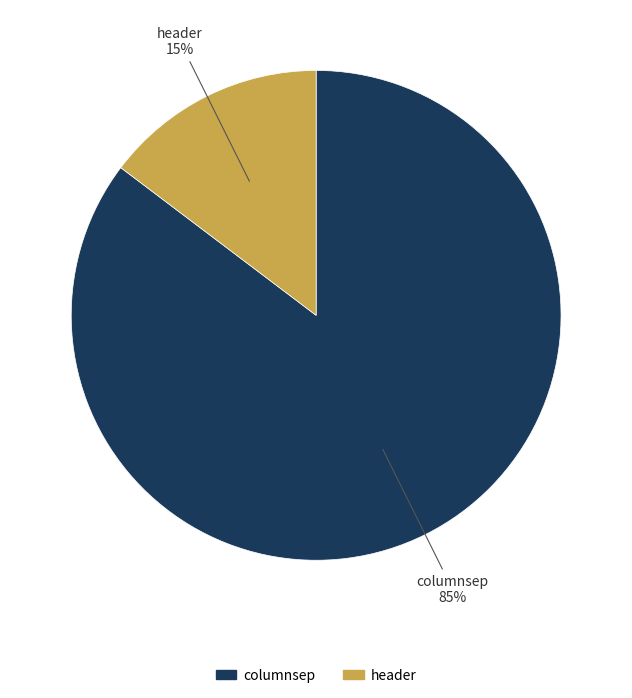

To the nearest percent, what percentage of the pie is header?

15%